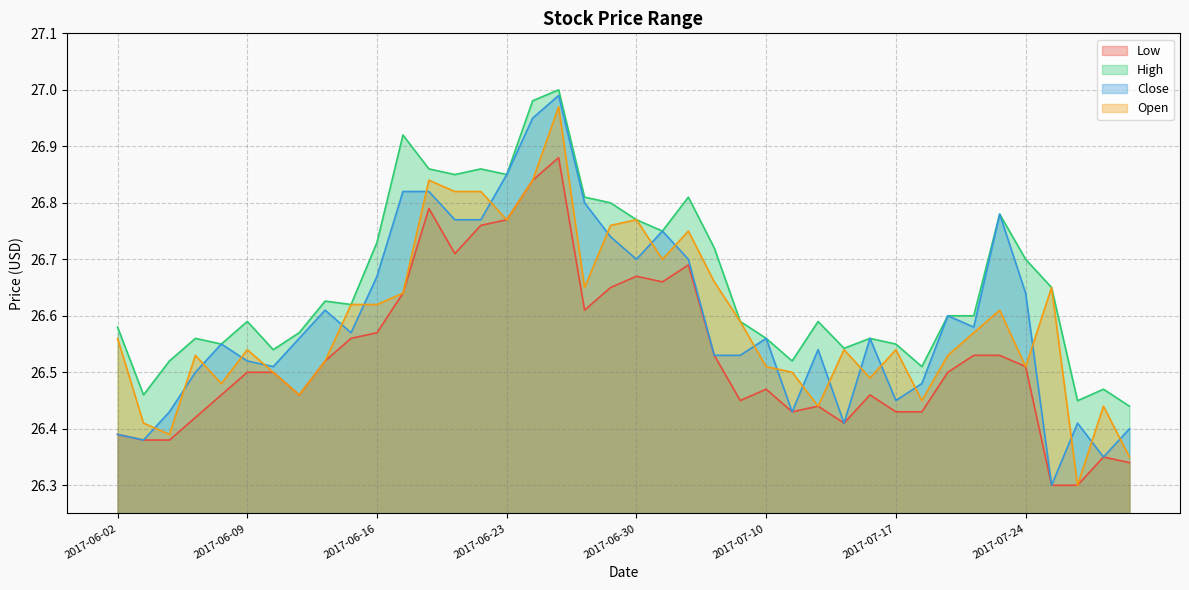

What is the label of the 20th point from the right?

2017-06-30